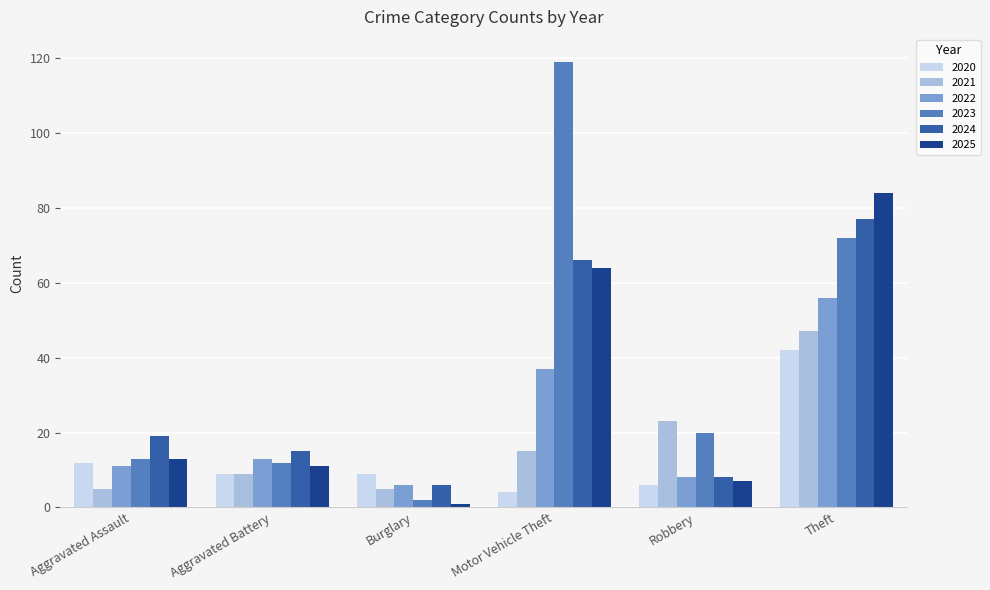

At how many categories does at least one series exceed 10?

5